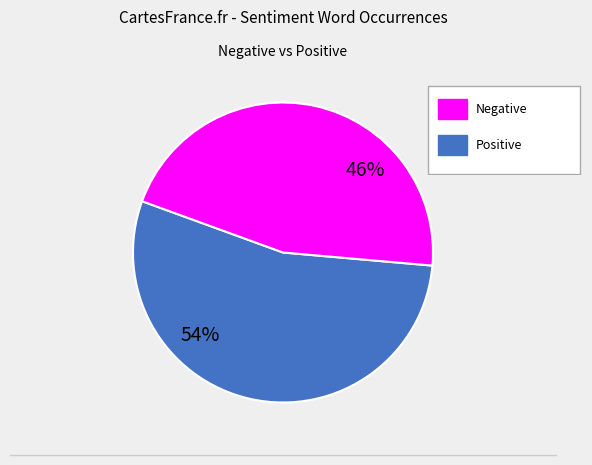

How many slices are in this pie chart?

2